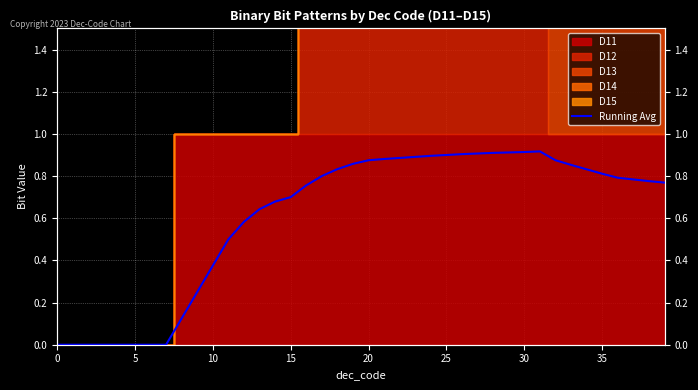

True or false: the data shows 0.9 at 33.

True